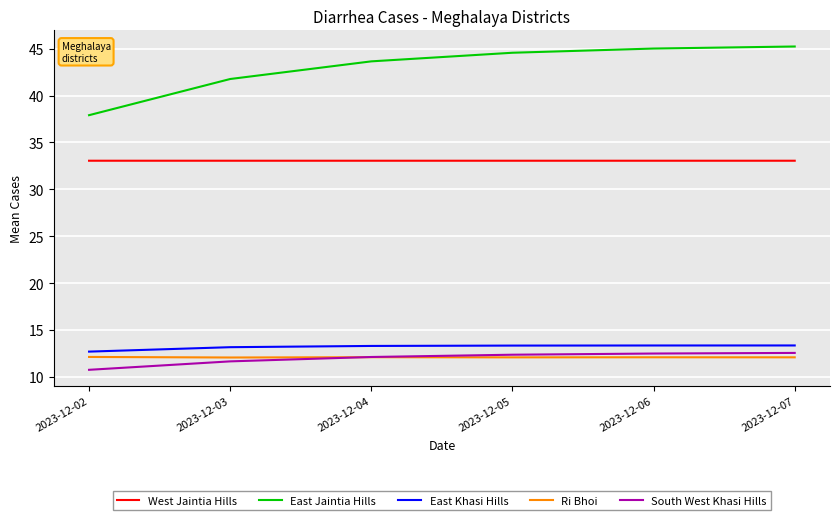

True or false: East Jaintia Hills and Ri Bhoi cross at least once.

False